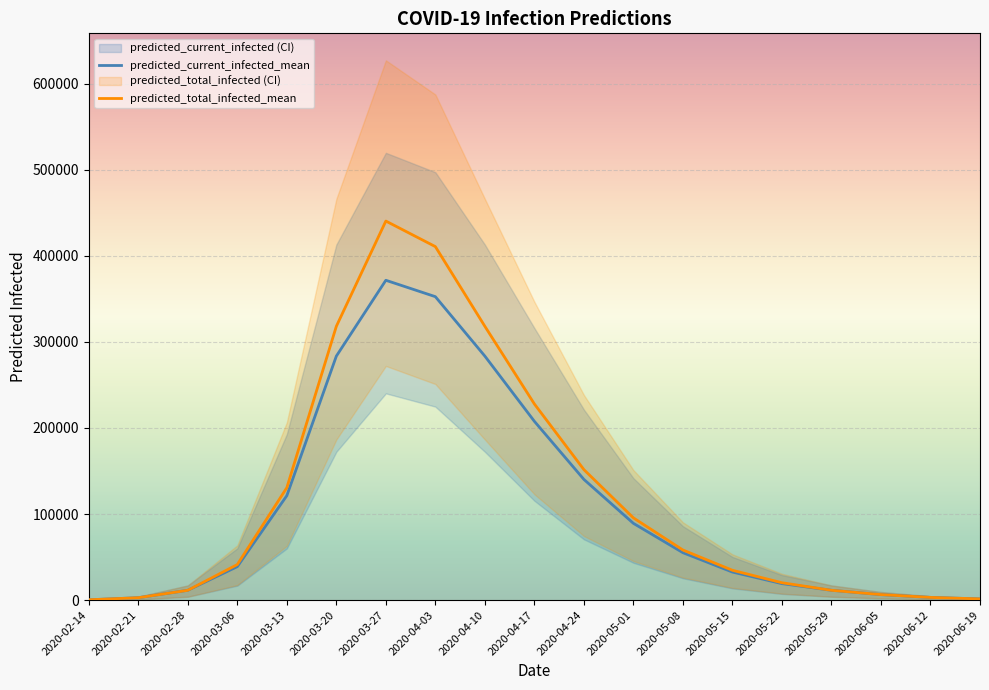

Is this an area chart (filled region under the line)?

No